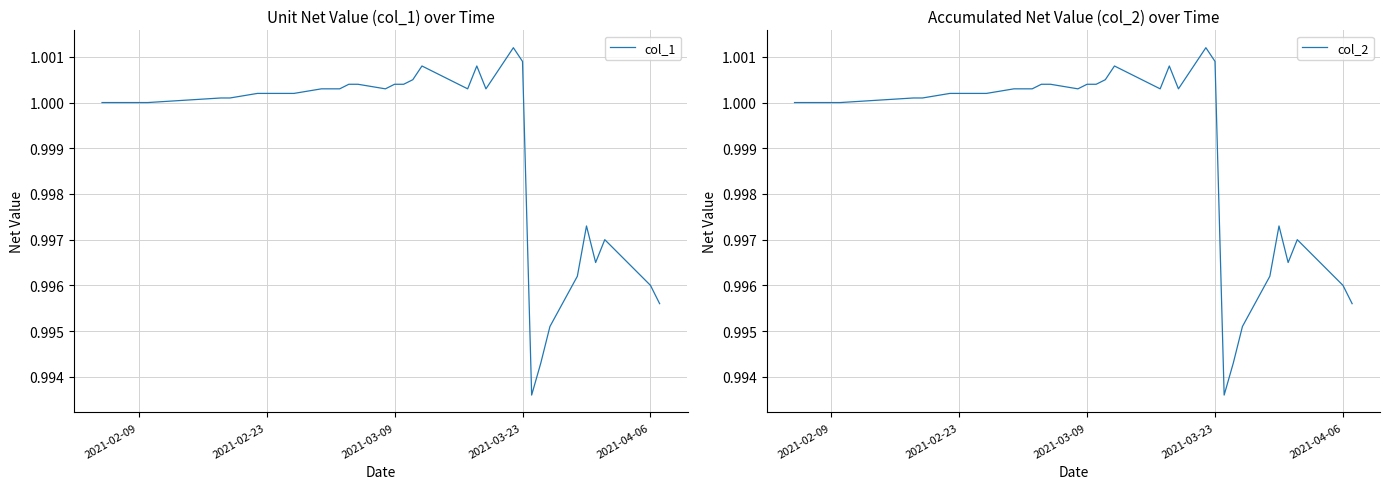

True or false: col_1 and col_2 intersect in this chart.

False